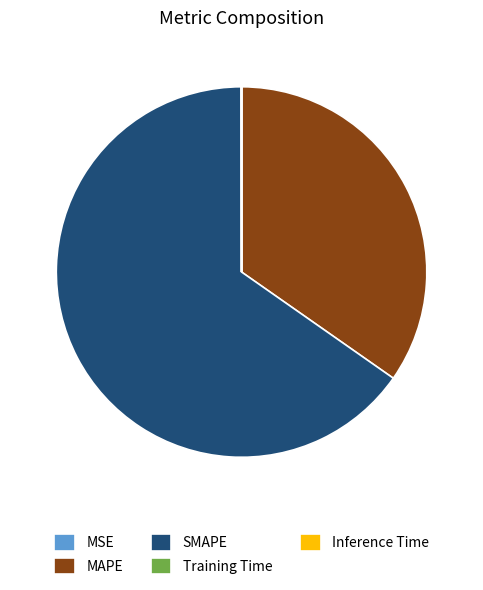

Which category has the biggest portion of the pie?

SMAPE